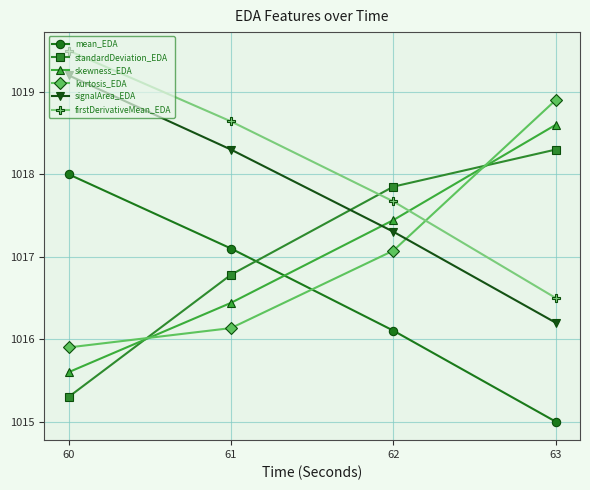

What is the value of the standardDeviation_EDA point at the 1st from the left?

1015.3